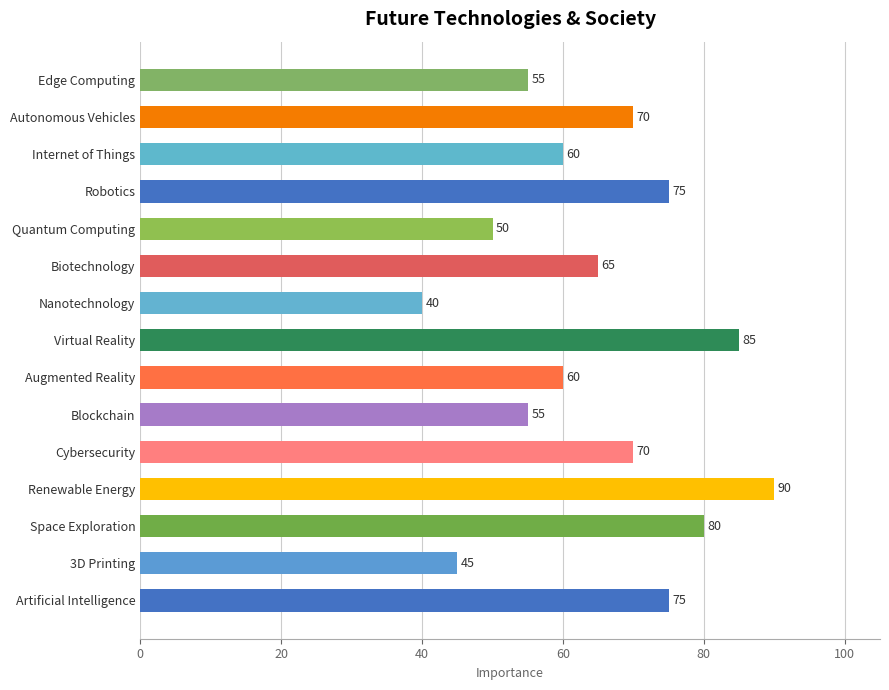

Reading bottom to top, what are all the values shown in this chart?

Artificial Intelligence=75	3D Printing=45	Space Exploration=80	Renewable Energy=90	Cybersecurity=70	Blockchain=55	Augmented Reality=60	Virtual Reality=85	Nanotechnology=40	Biotechnology=65	Quantum Computing=50	Robotics=75	Internet of Things=60	Autonomous Vehicles=70	Edge Computing=55